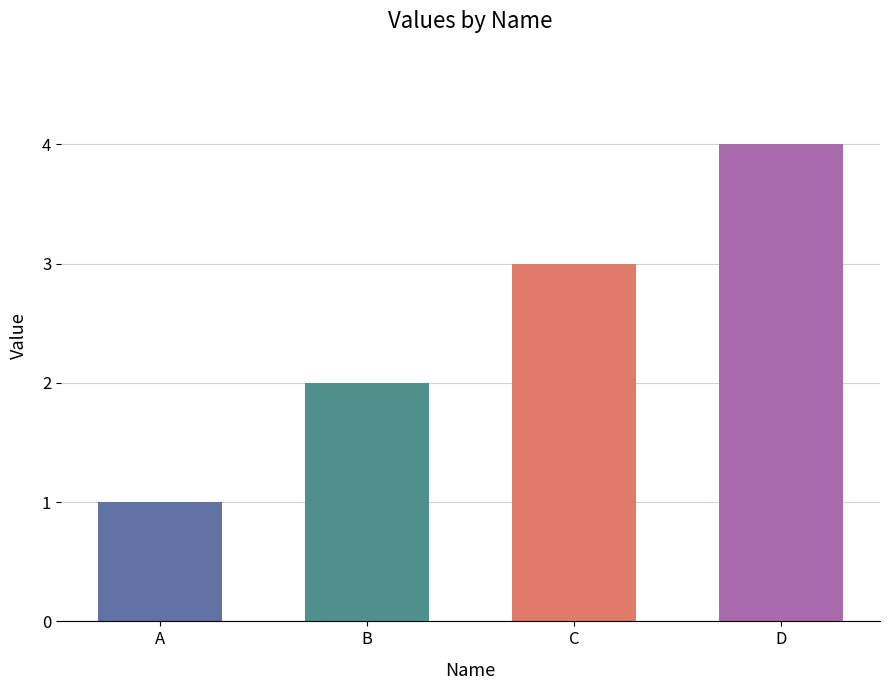

Reading left to right, list all the values displayed in this chart.

1	2	3	4